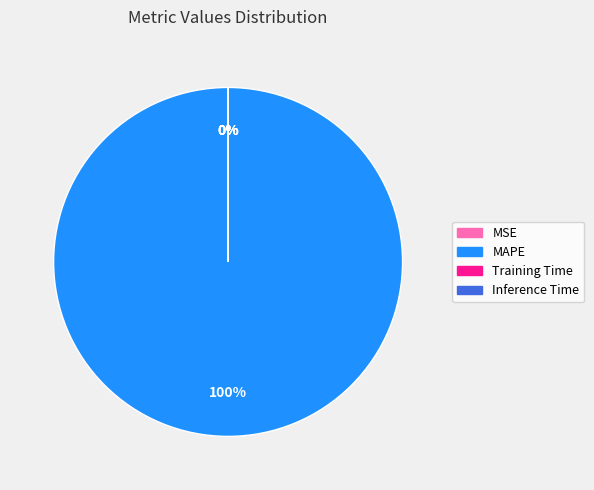

How many segments does this pie chart have?

4